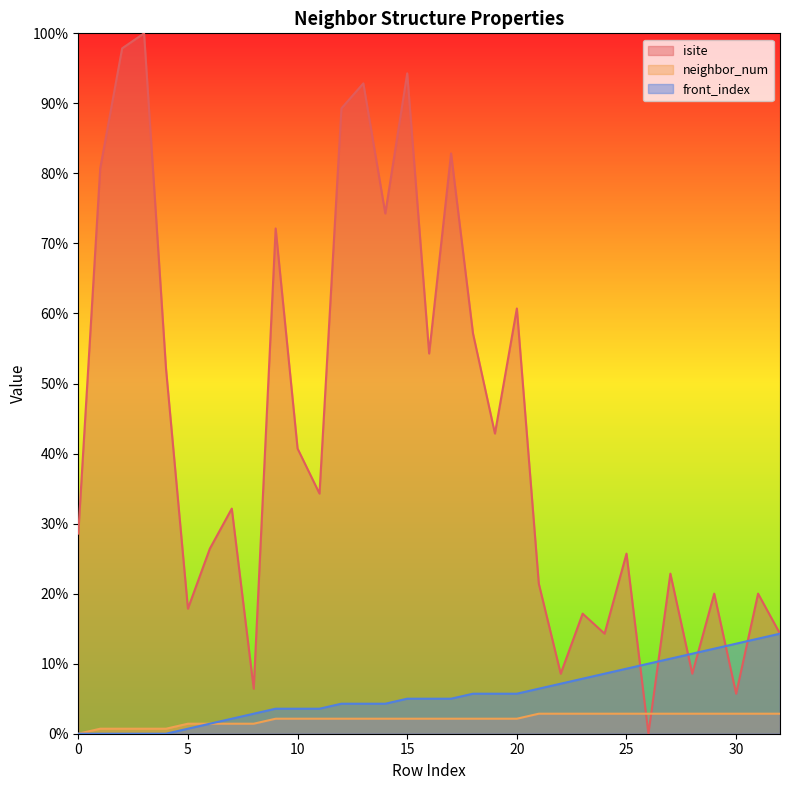

List the series in order of their peak value, highest first.

isite, front_index, neighbor_num